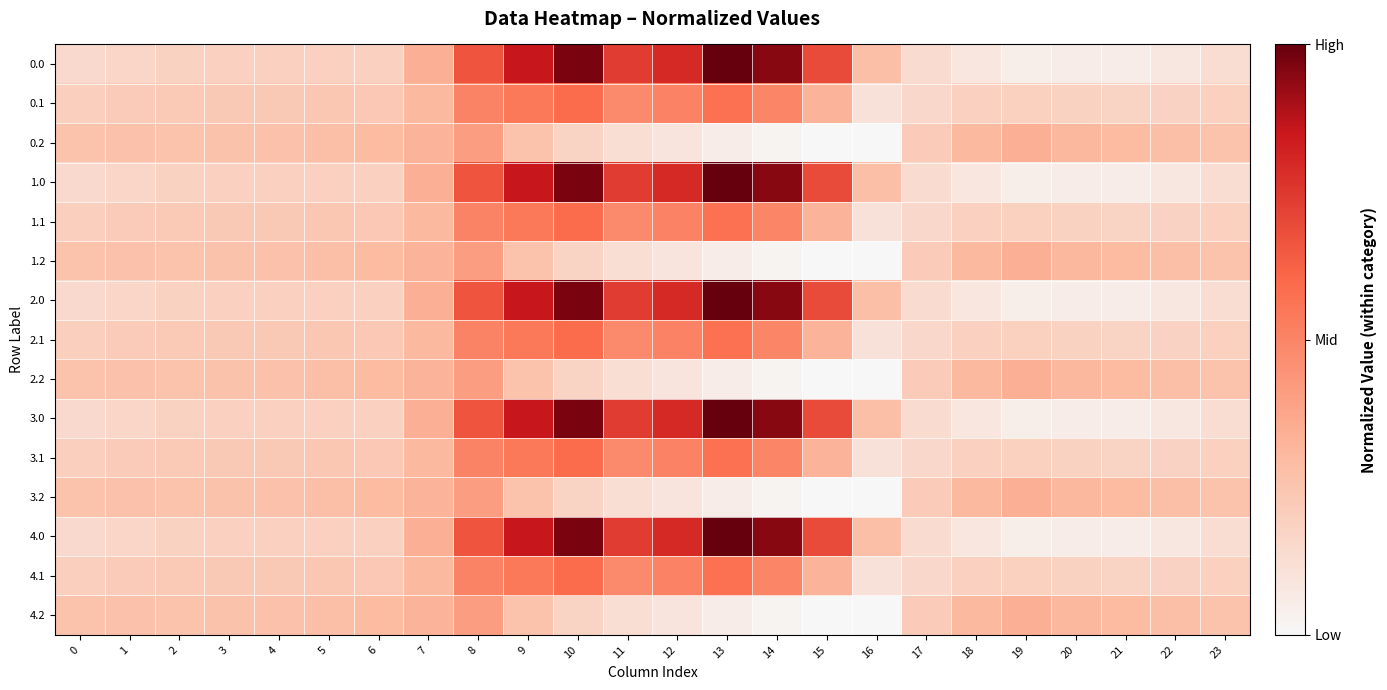

What is the greatest value displayed?

962.7